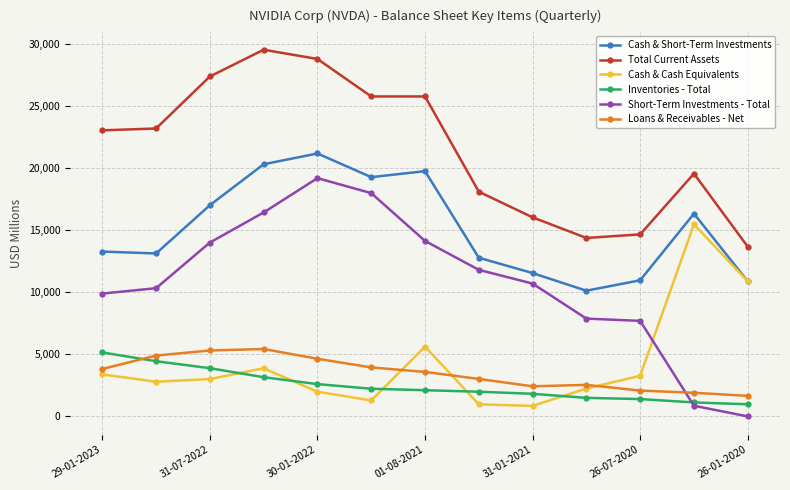

What are all the series names shown in the legend?

Cash & Short-Term Investments, Total Current Assets, Cash & Cash Equivalents, Inventories - Total, Short-Term Investments - Total, Loans & Receivables - Net